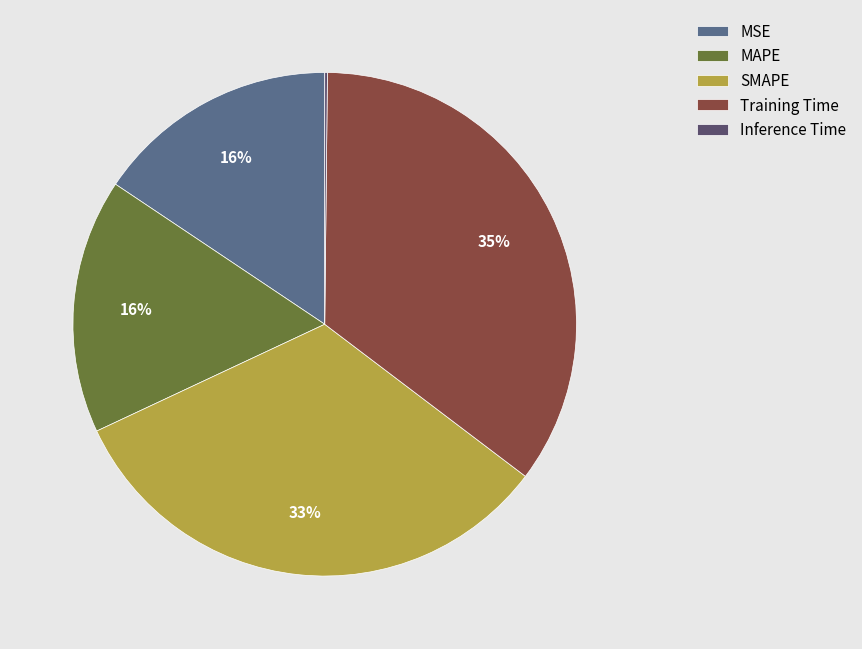

Is MAPE the majority of the pie?

No